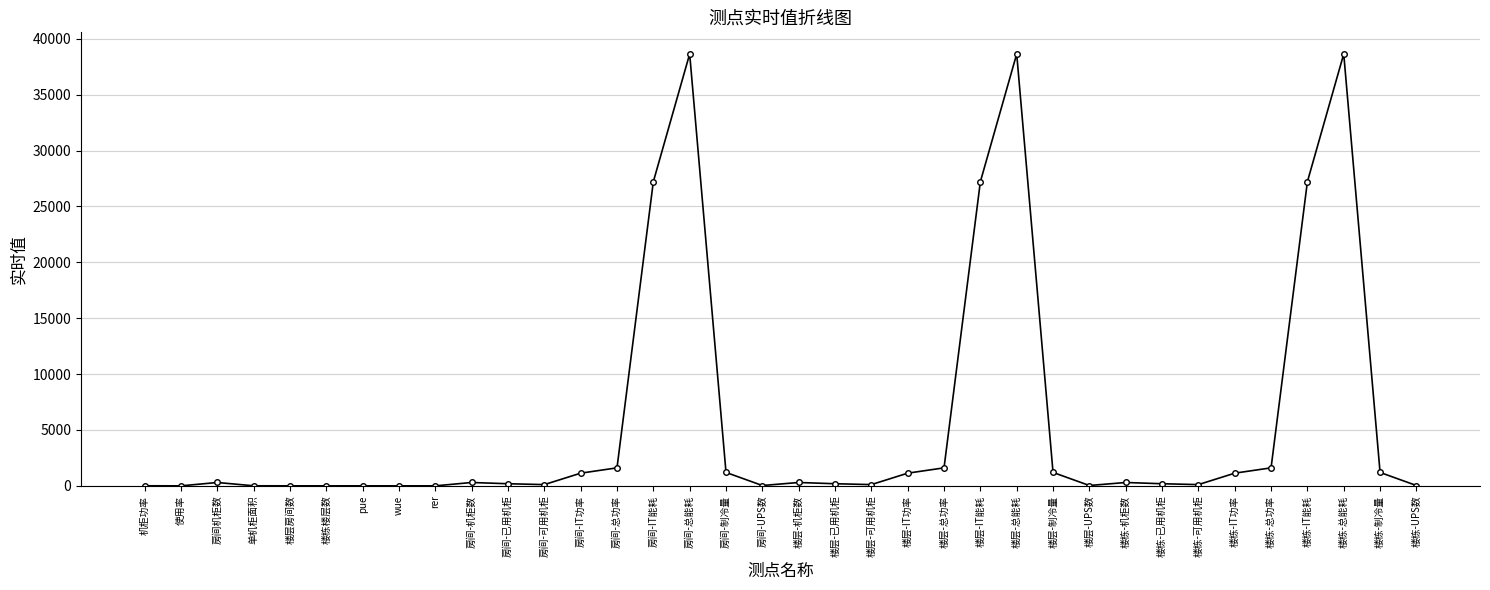

Is this an area chart (filled region under the line)?

No